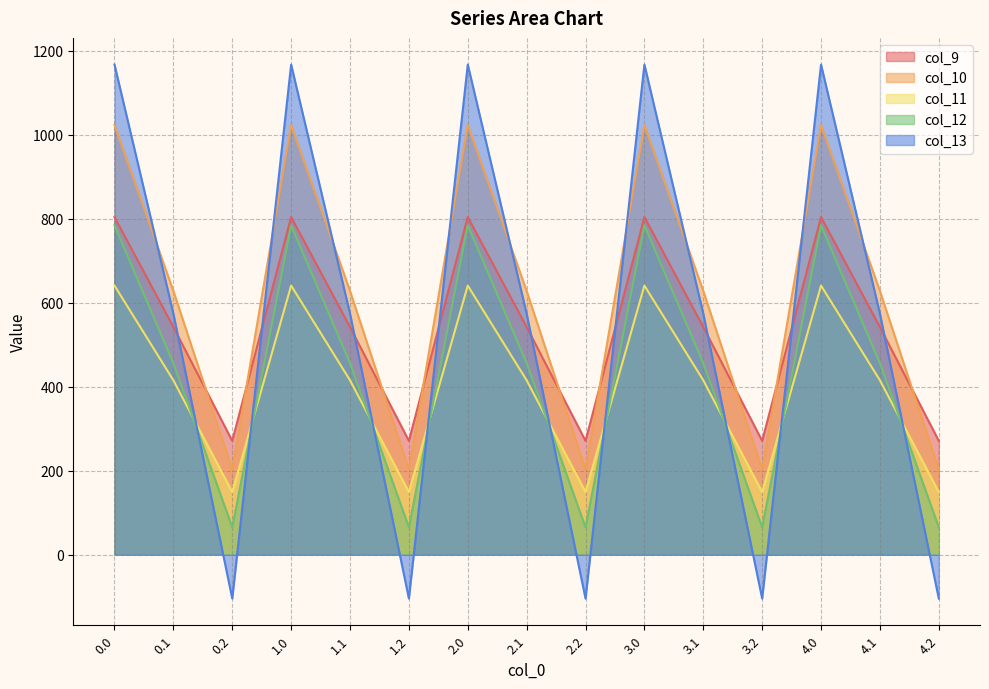

What is the difference between the maximum and minimum values in the col_10 series?

820.6